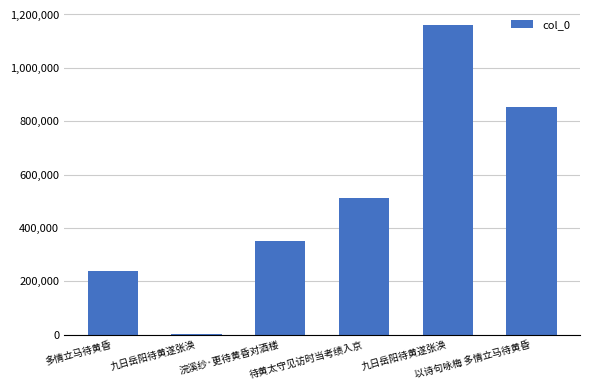

How many values are below 511177?

3